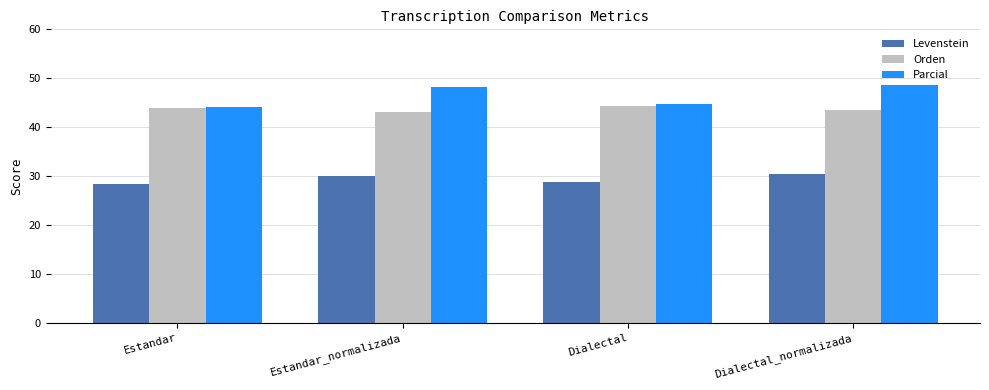

What is the sum of the Levenstein values at Dialectal and Estandar_normalizada?

58.9